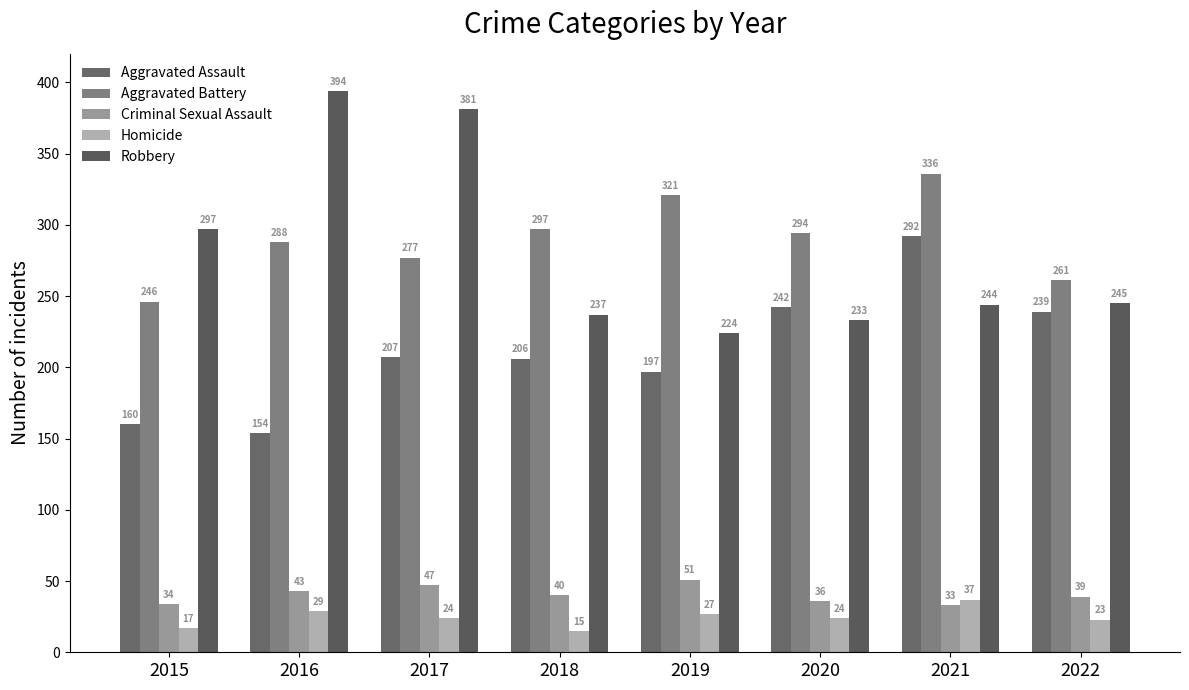

What is the minimum value shown in the chart?

15